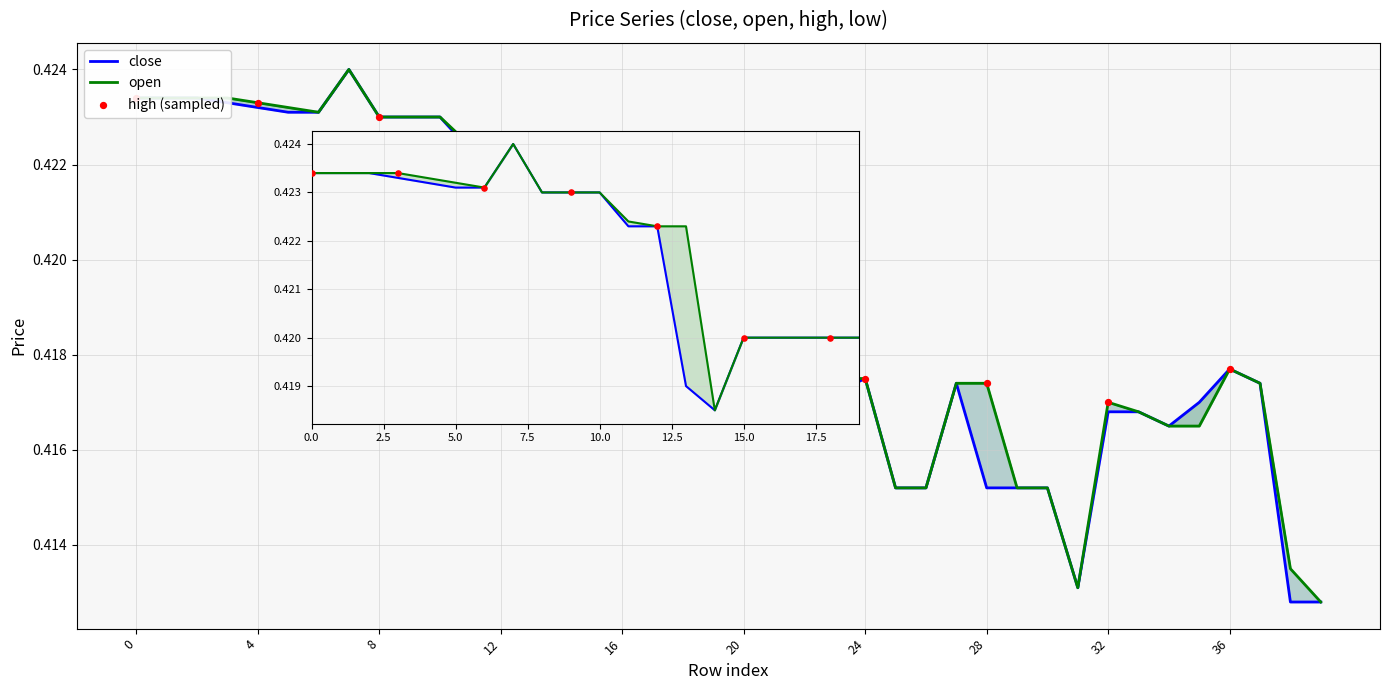

What are all the series names shown in the legend?

close, open